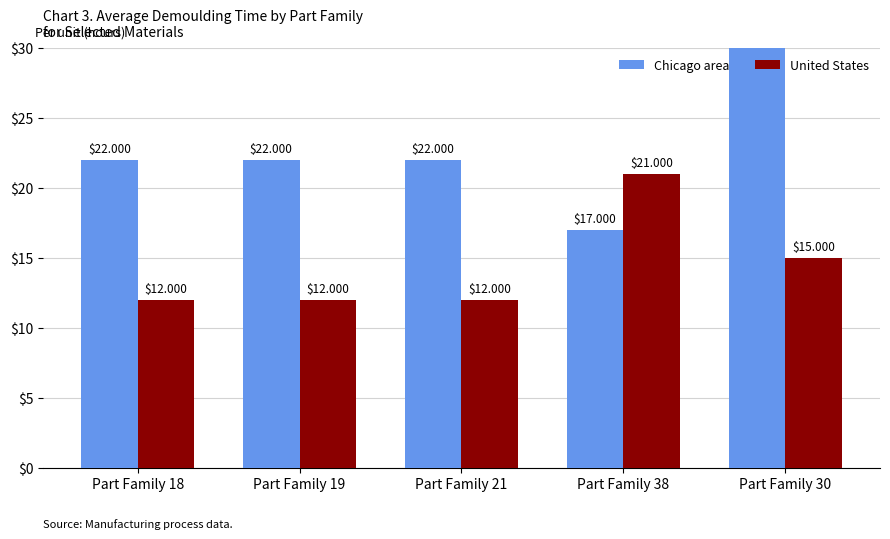

How many values in the Chicago area series are below 22?

1